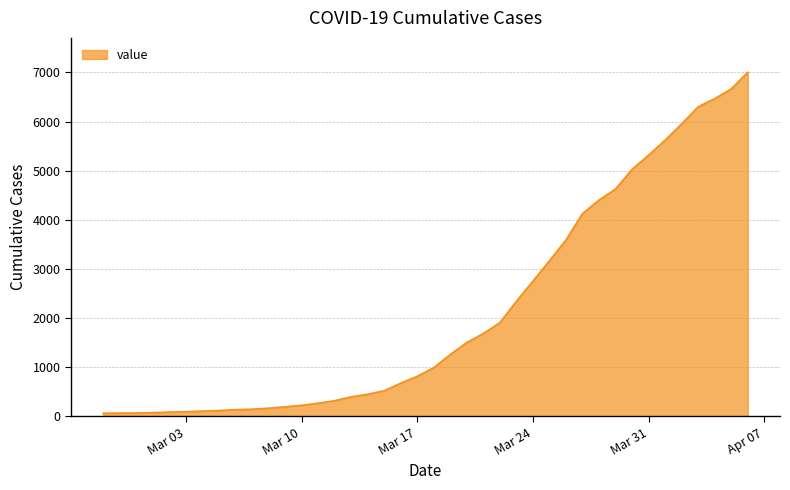

What is the difference between the maximum and minimum values?

6938